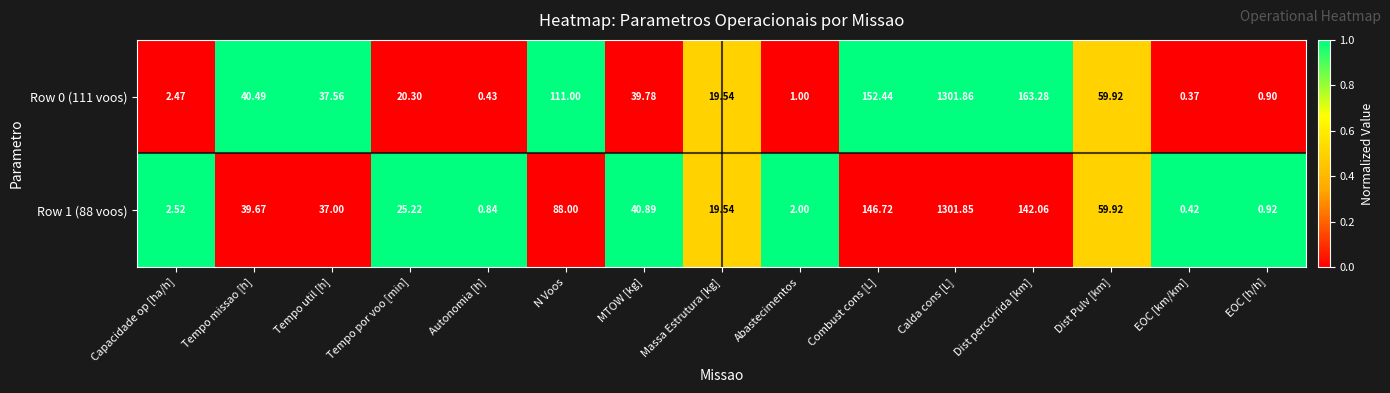

Which label corresponds to the largest value in the chart?

Calda cons [L]